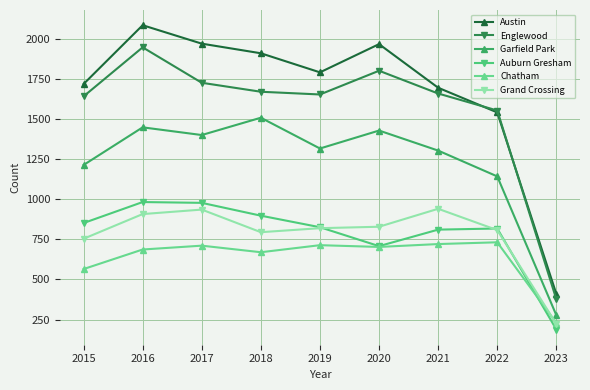

At which category is the sum across all series the highest?

2016